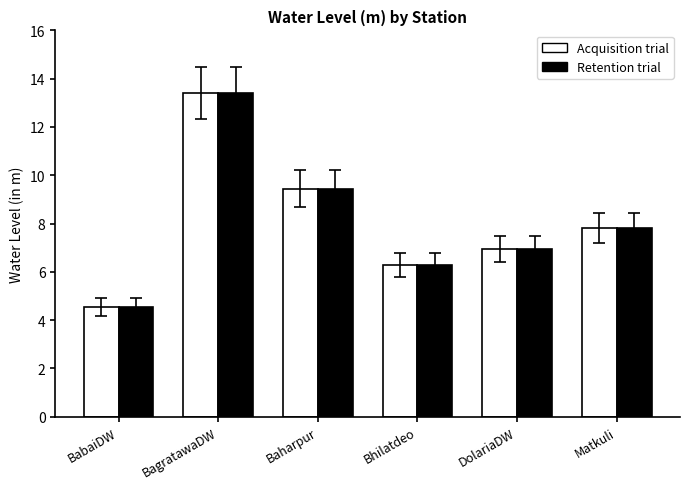

What is the difference between the Retention trial values at Bhilatdeo and Matkuli?

1.5